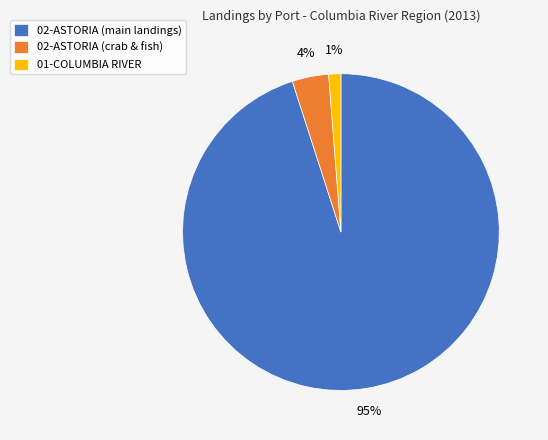

Which slice is the smallest?

01-COLUMBIA RIVER